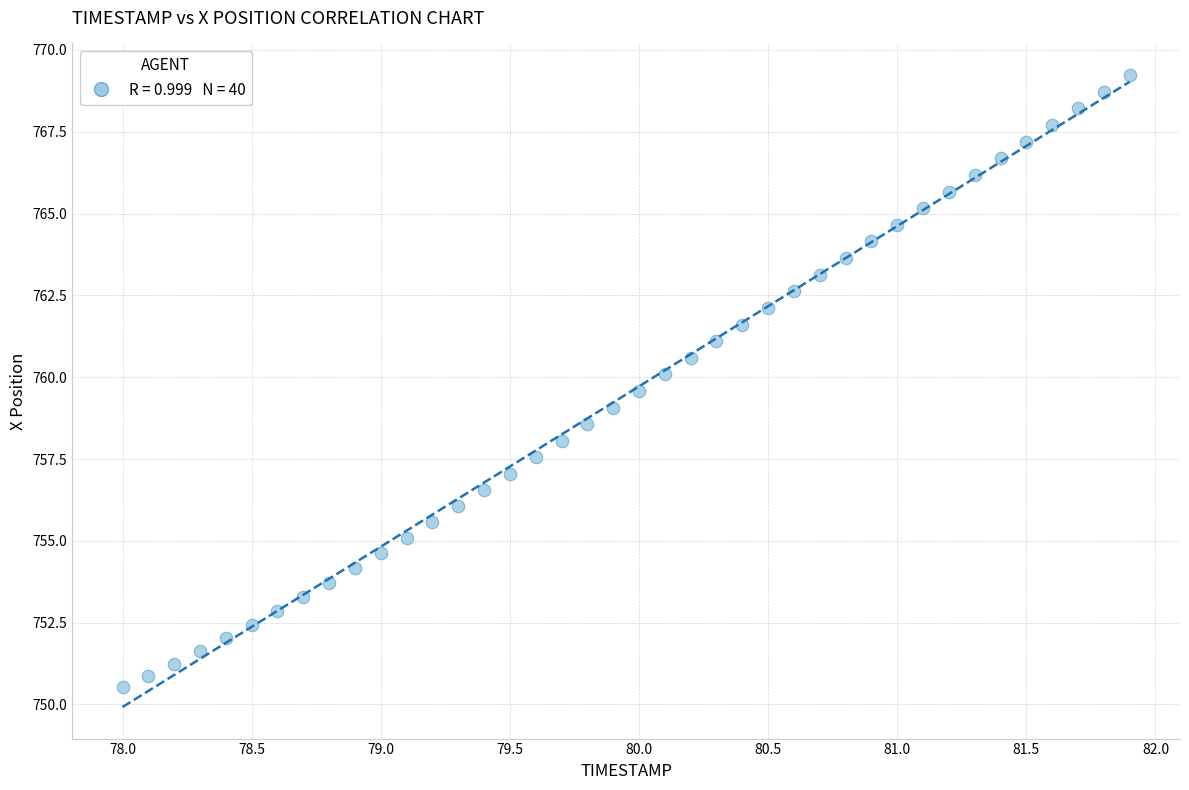

What is the range of X values (max minus min)?

3.9